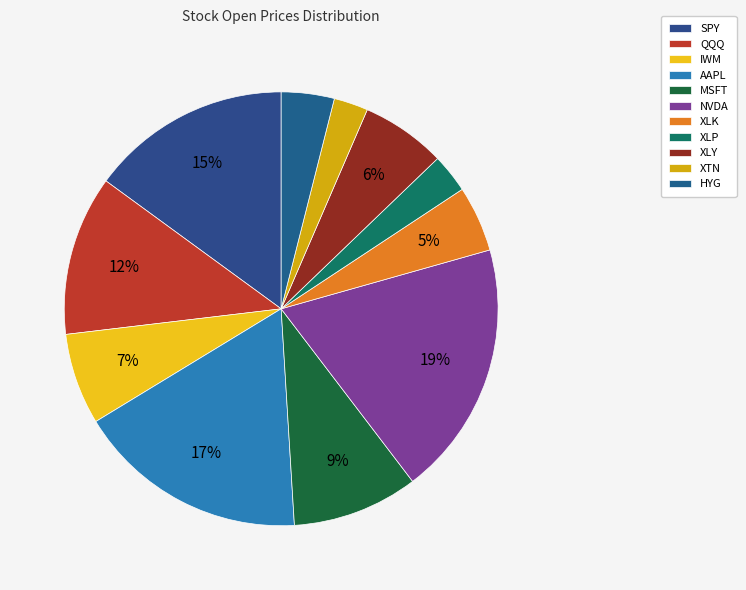

What percentage do AAPL and HYG together represent?

21.2%